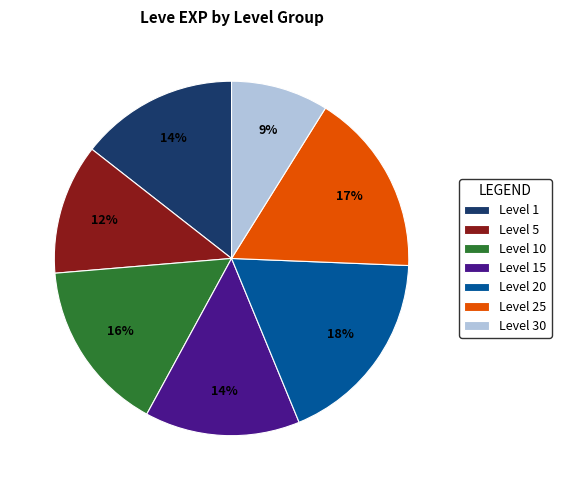

To the nearest percent, what portion does Level 10 represent?

16%